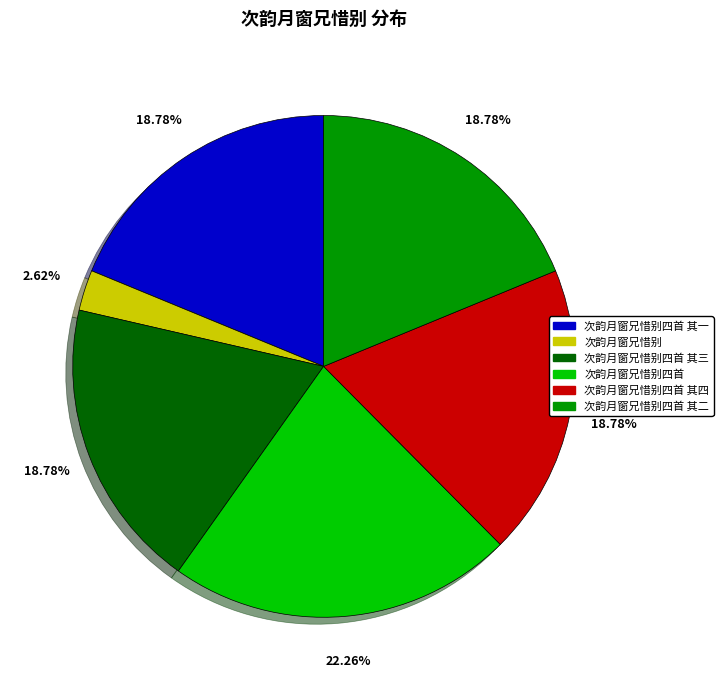

Is there any slice that represents more than half of the pie?

No